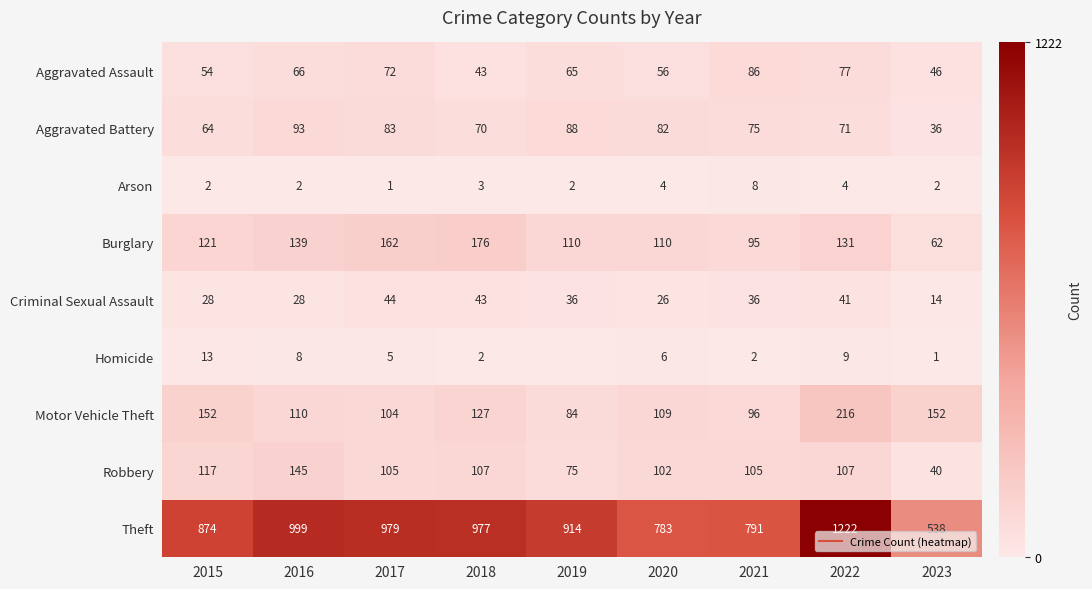

What is the average value of the Aggravated Assault series?

63